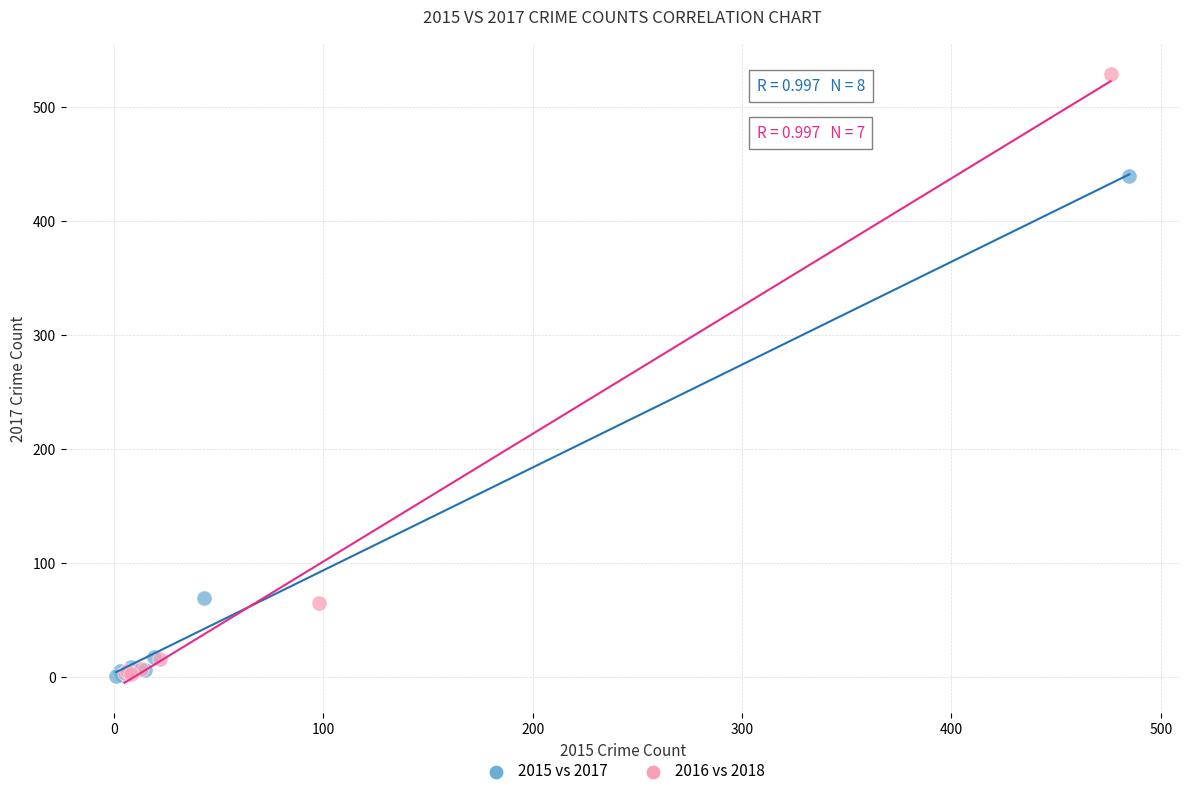

Which series has the largest Y range (max minus min)?

2016 vs 2018